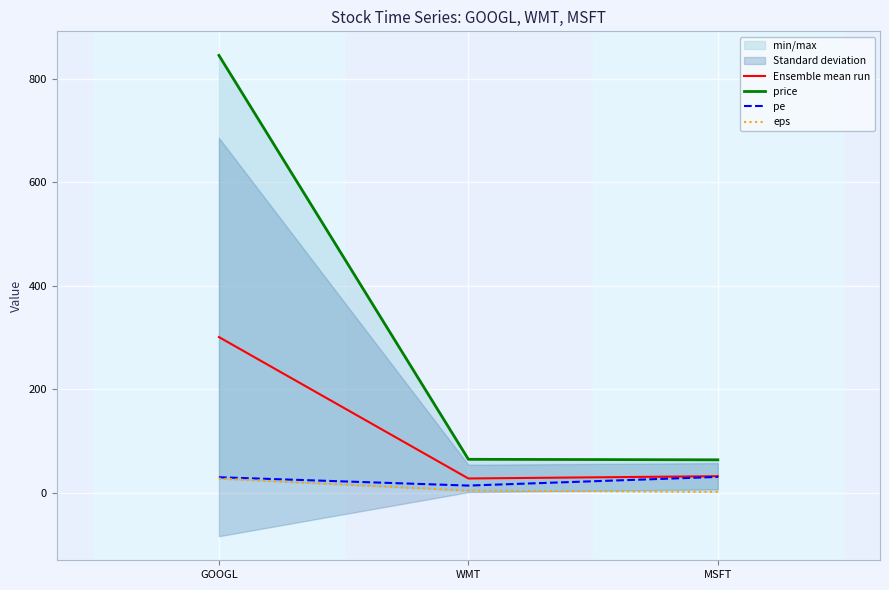

Is this an area chart (filled region under the line)?

No